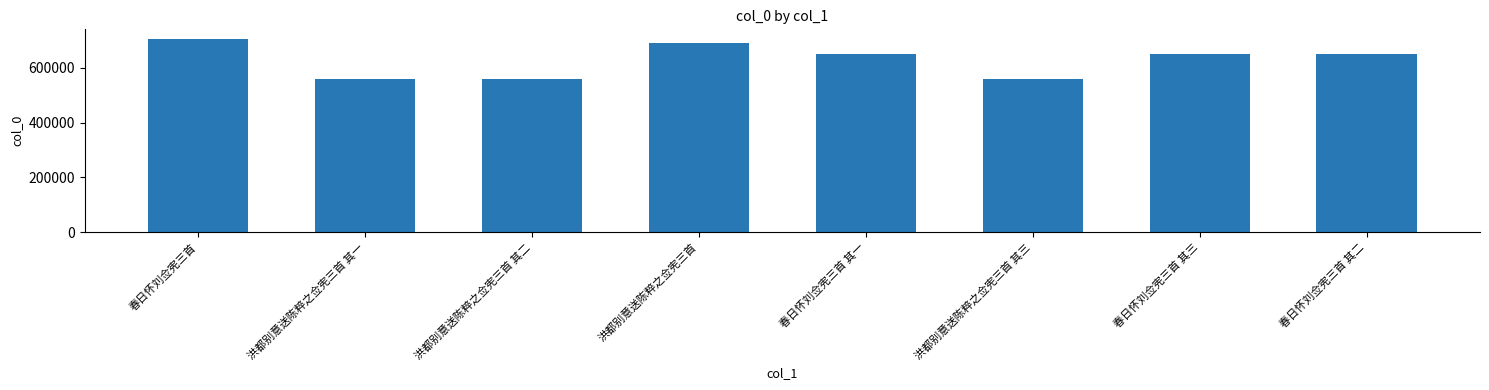

What is the greatest value displayed?

704702